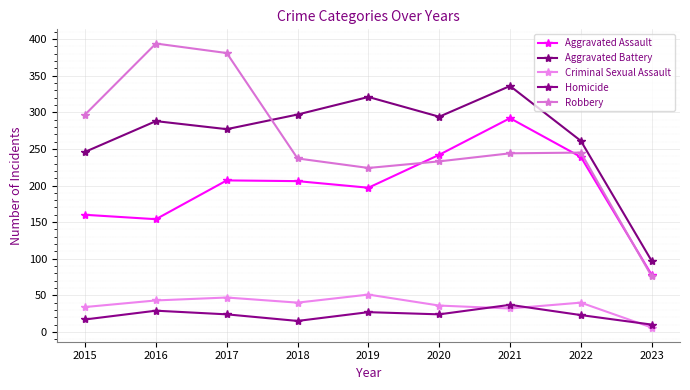

The Criminal Sexual Assault series shows 61 at 2022. True or false?

False